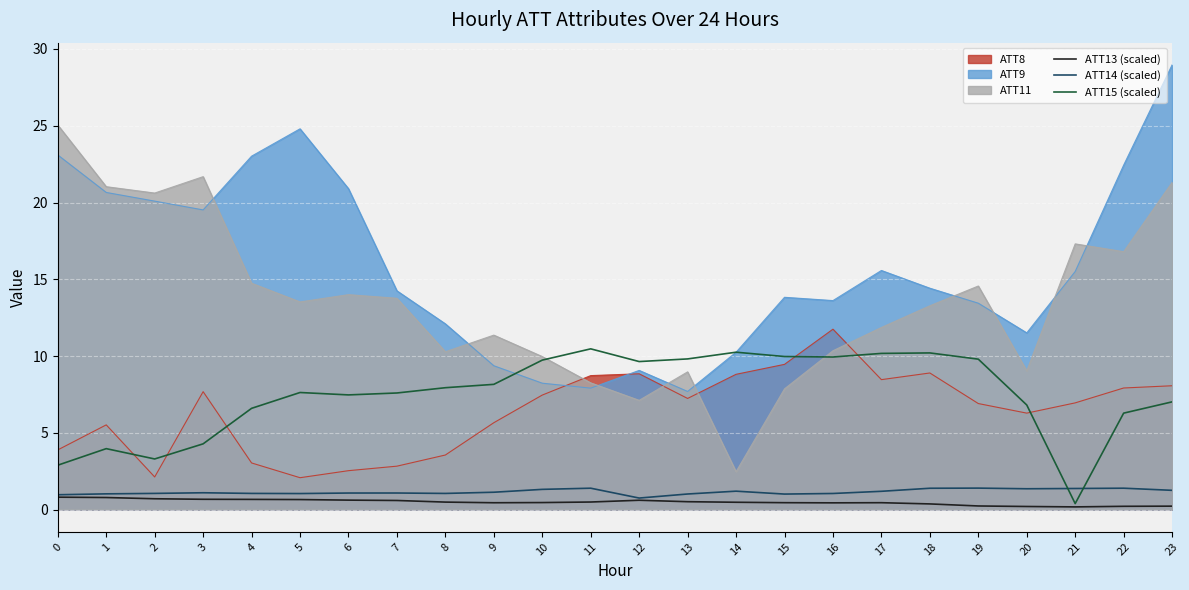

What is the maximum value shown in the chart?

29.0